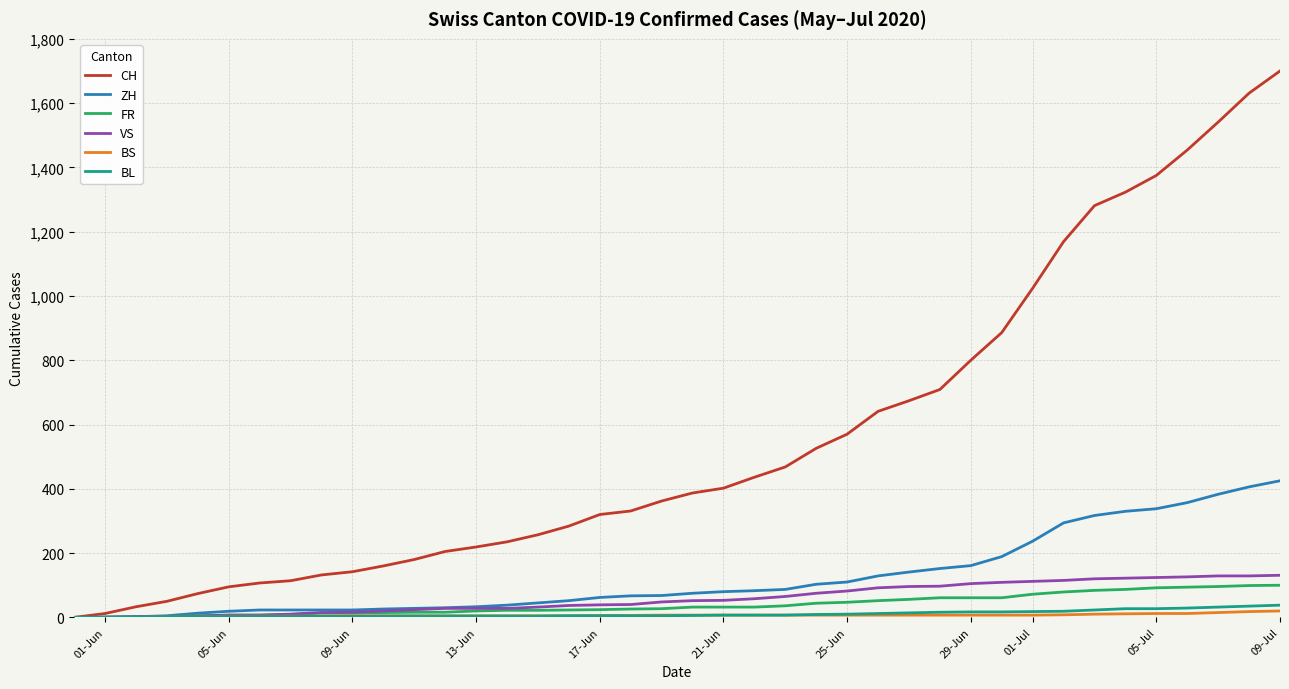

Which series has the largest total across all categories?

CH